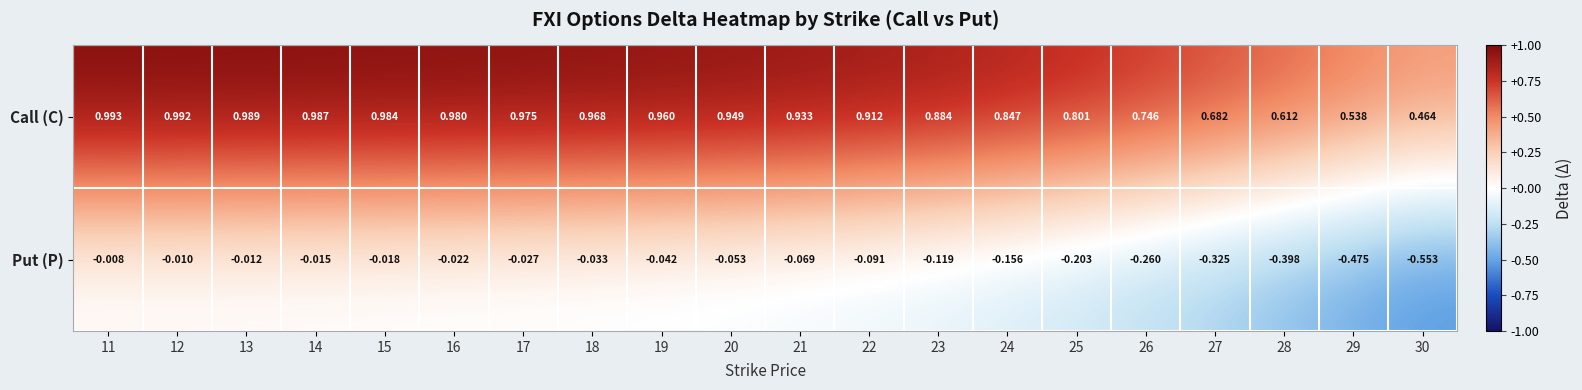

Which series has the widest spread of values?

Put (P)